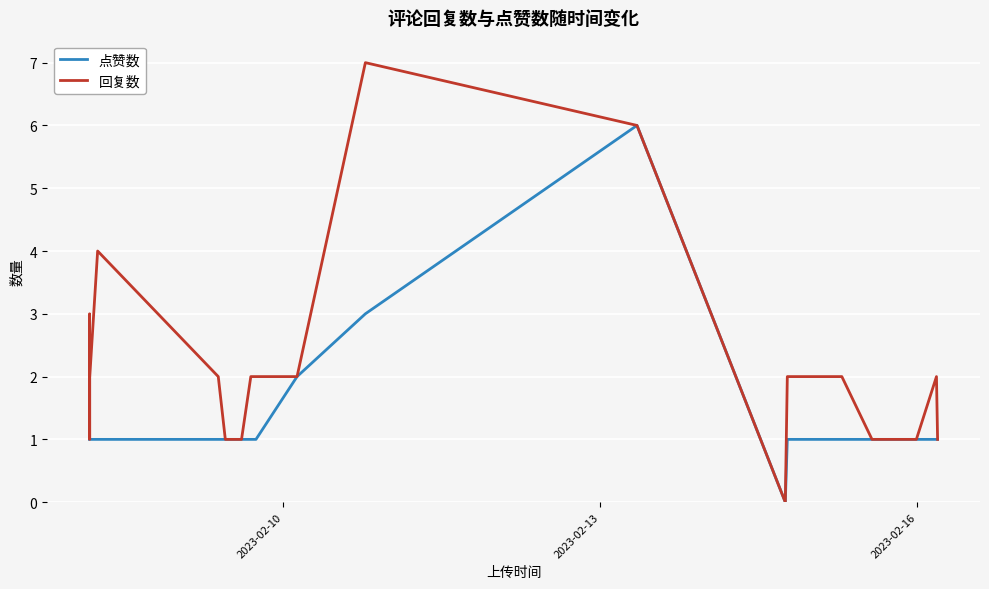

Which series has the largest total across all categories?

回复数